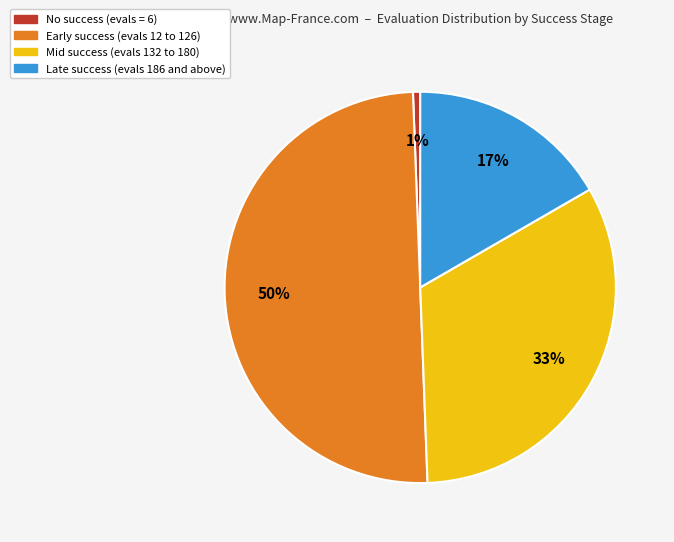

To the nearest percent, what is the difference between the largest and smallest slice percentages?

49%